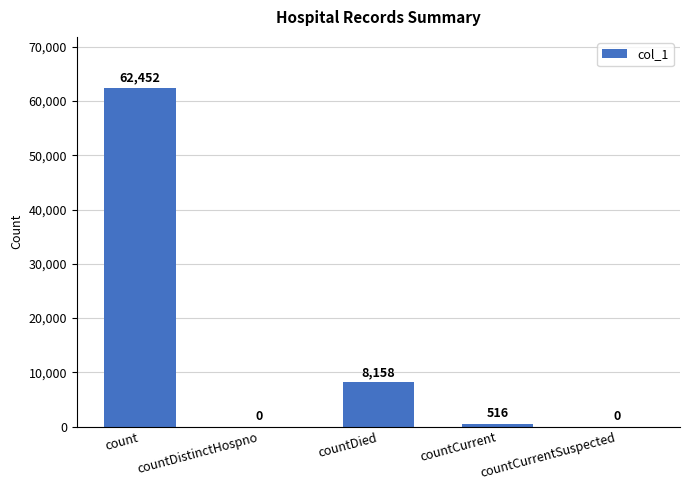

Where is the data nearest to the value 31226?

countDied